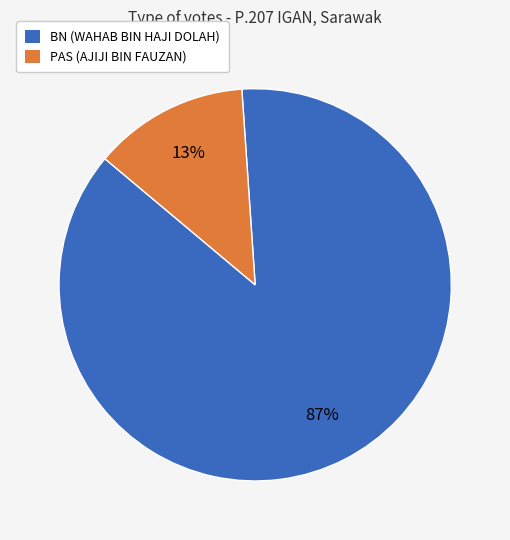

True or false: PAS (AJIJI BIN FAUZAN) accounts for 19% of the total.

False